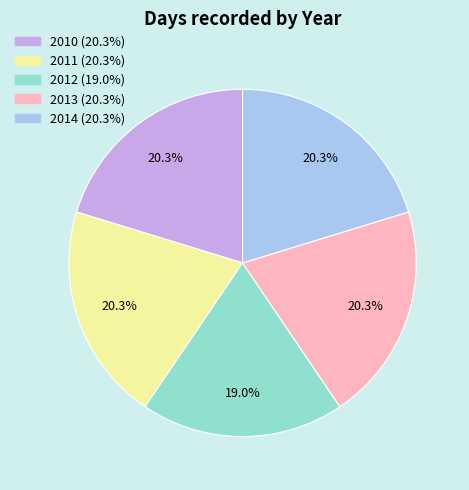

Between 2012 and 2010, which is larger?

2010